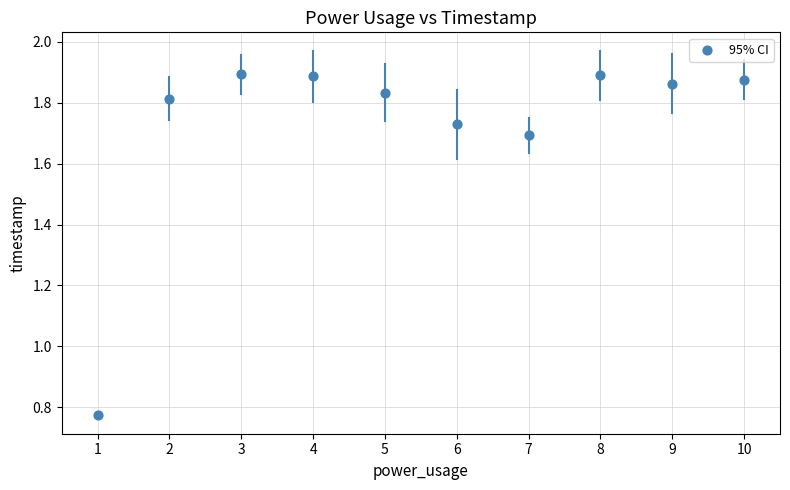

What is the range of Y values (max minus min)?

1.1